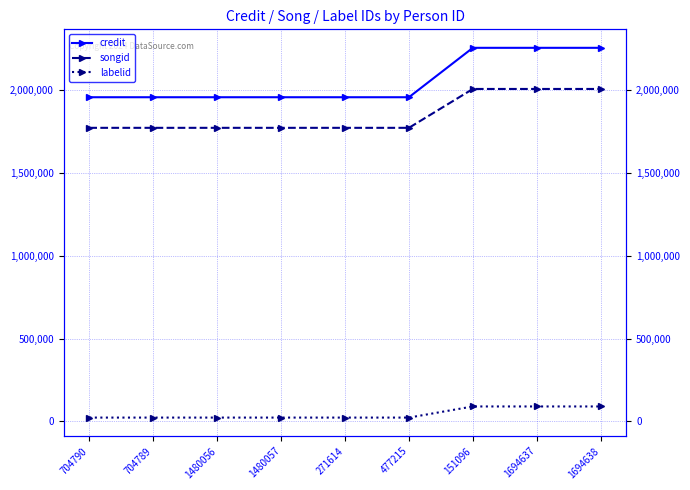

True or false: credit and songid cross at least once.

False